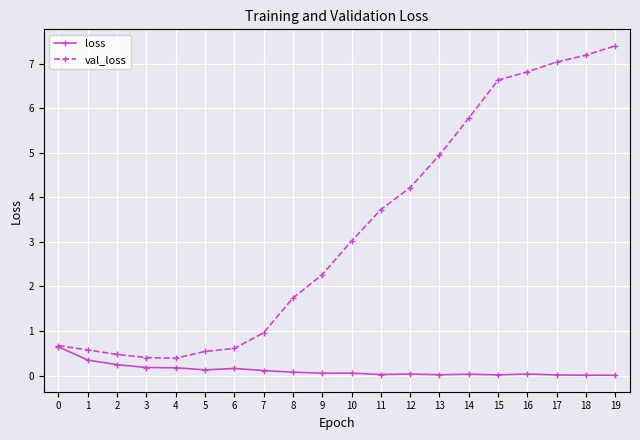

At which category is the sum across all series the highest?

19